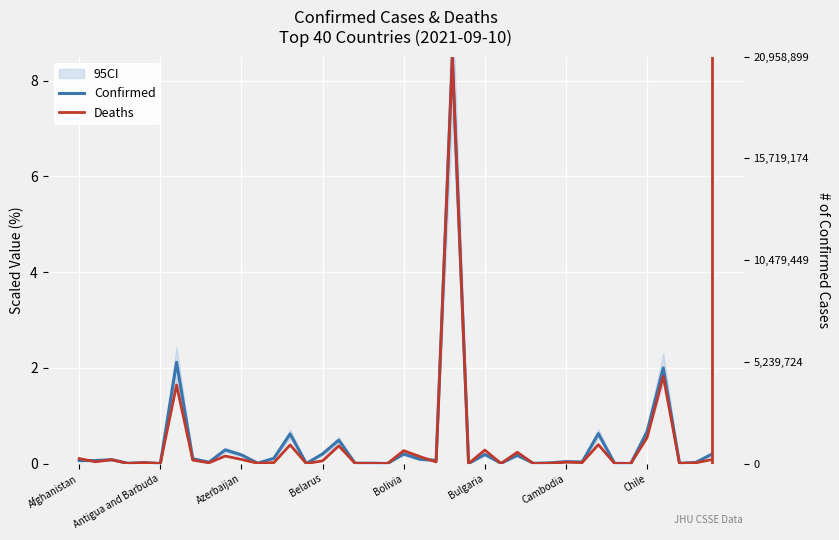

How many intersections are there between Confirmed and Deaths?

9